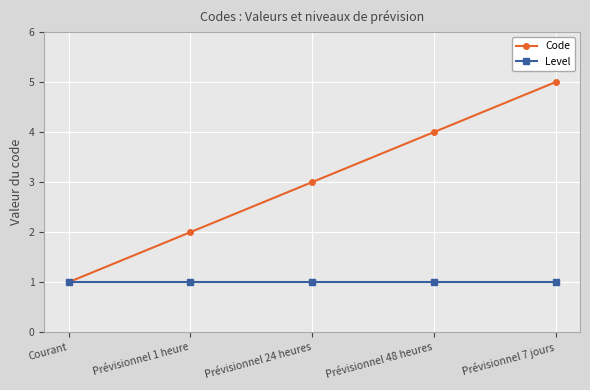

What is the label of the 1st point from the left?

Courant